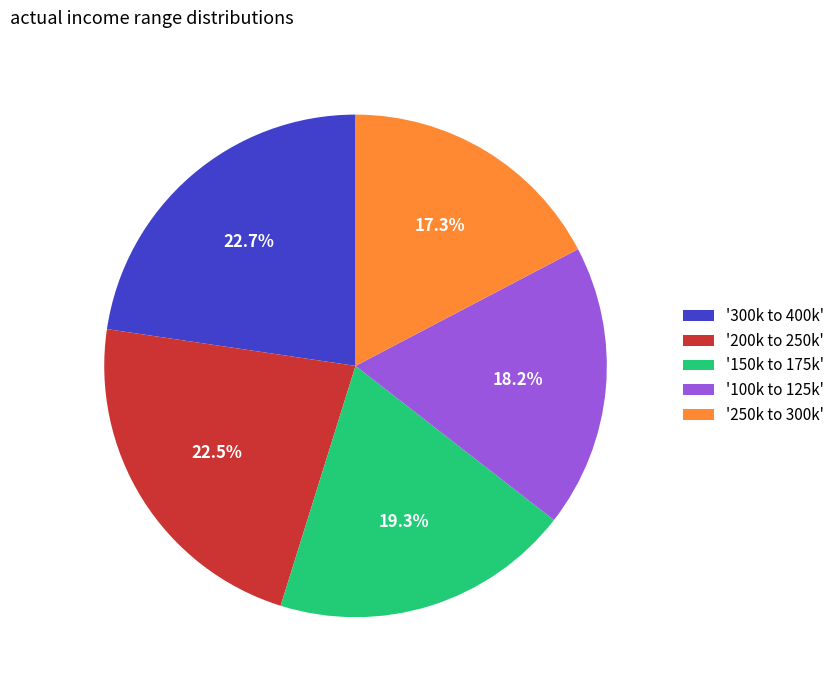

Is '150k to 175k' the majority of the pie?

No